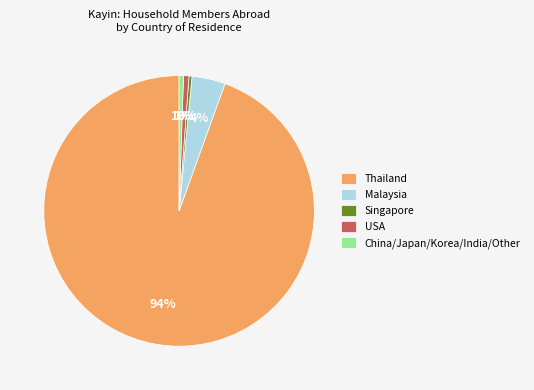

Is it true that China/Japan/Korea/India/Other is 1% of the pie?

True